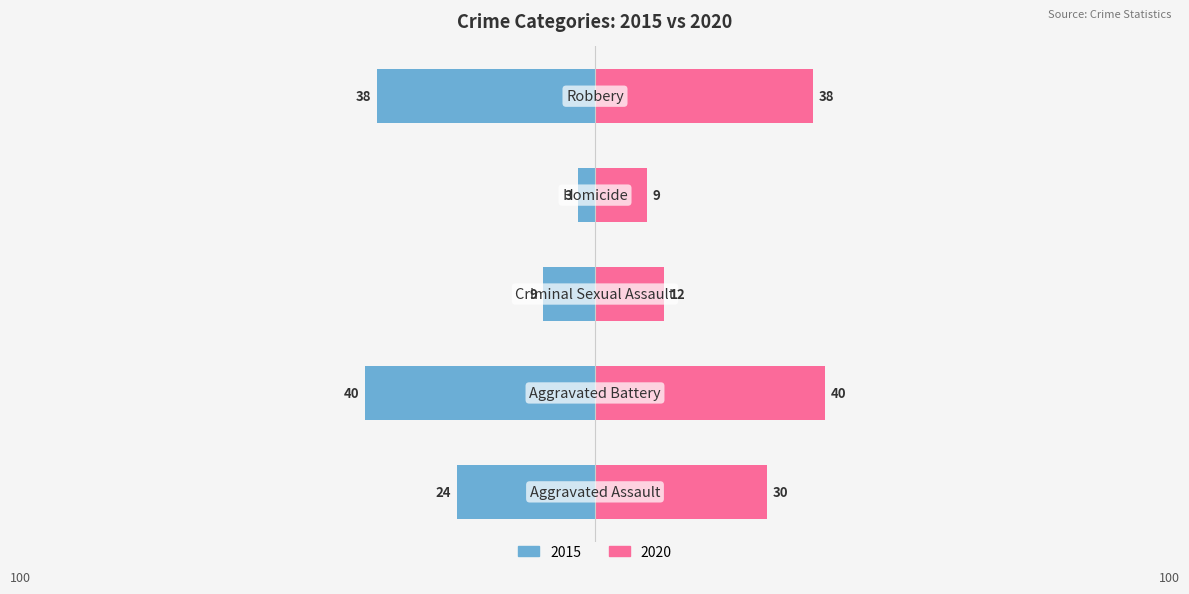

What is the minimum value shown in the chart?

-40